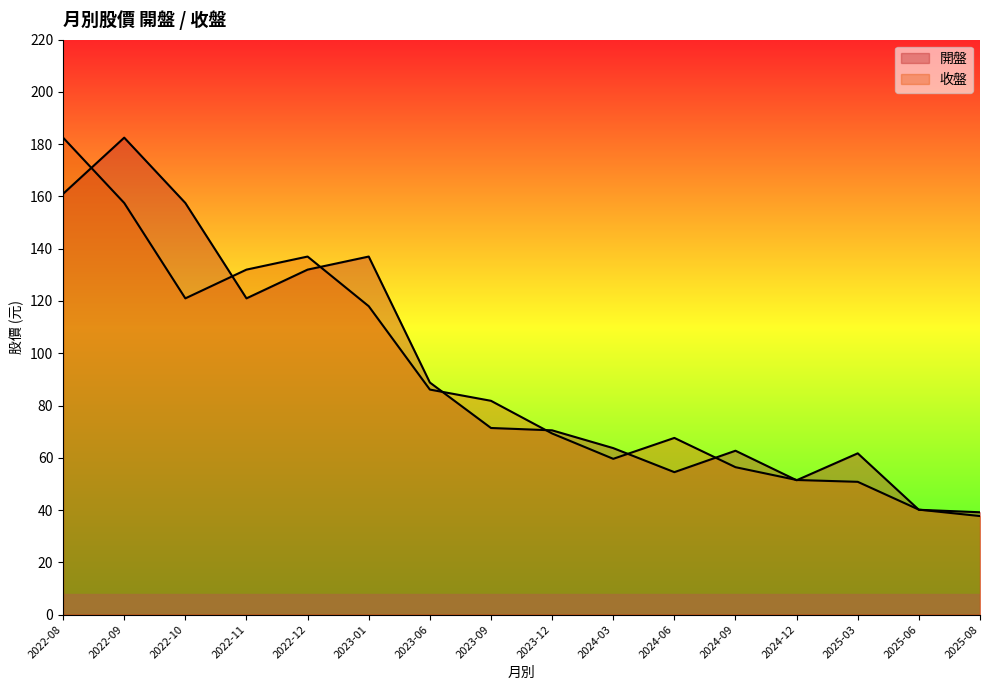

Reading left to right, extract all data points from this chart.

開盤: 161.0	182.5	157.5	121.0	132.0	137.0	88.8	71.4	70.5	63.7	54.5	62.7	51.4	61.7	40.1	39.1
收盤: 182.5	157.5	121.0	132.0	137.0	118.0	86.1	81.8	69.3	59.6	67.6	56.4	51.5	50.8	40.1	37.7